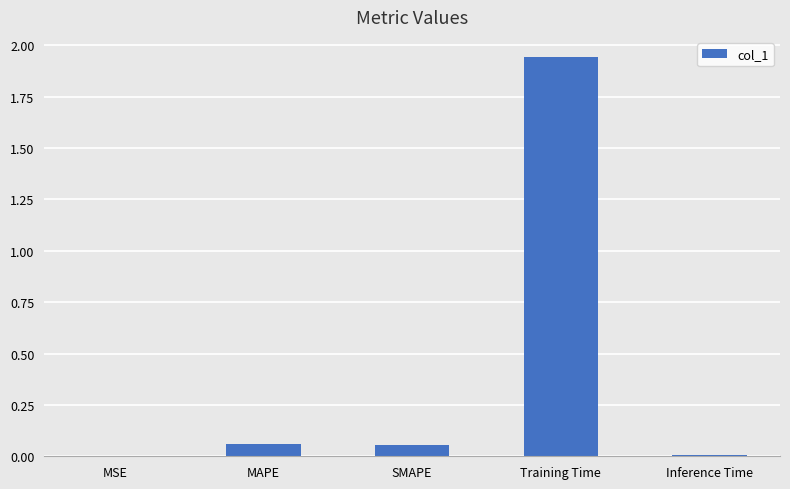

What is the sum of all values?

2.1